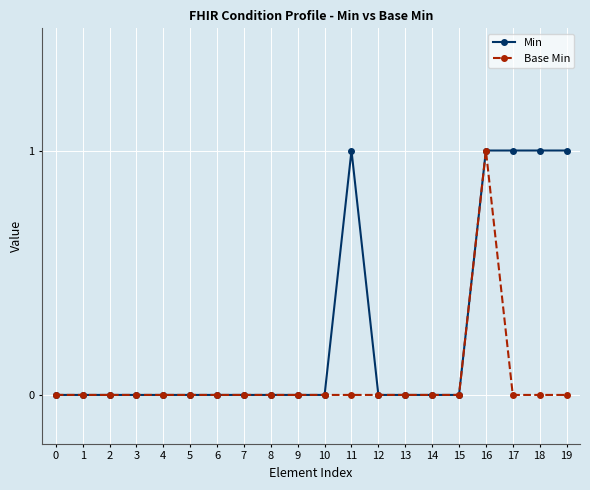

What is the total value across all series at 18?

1